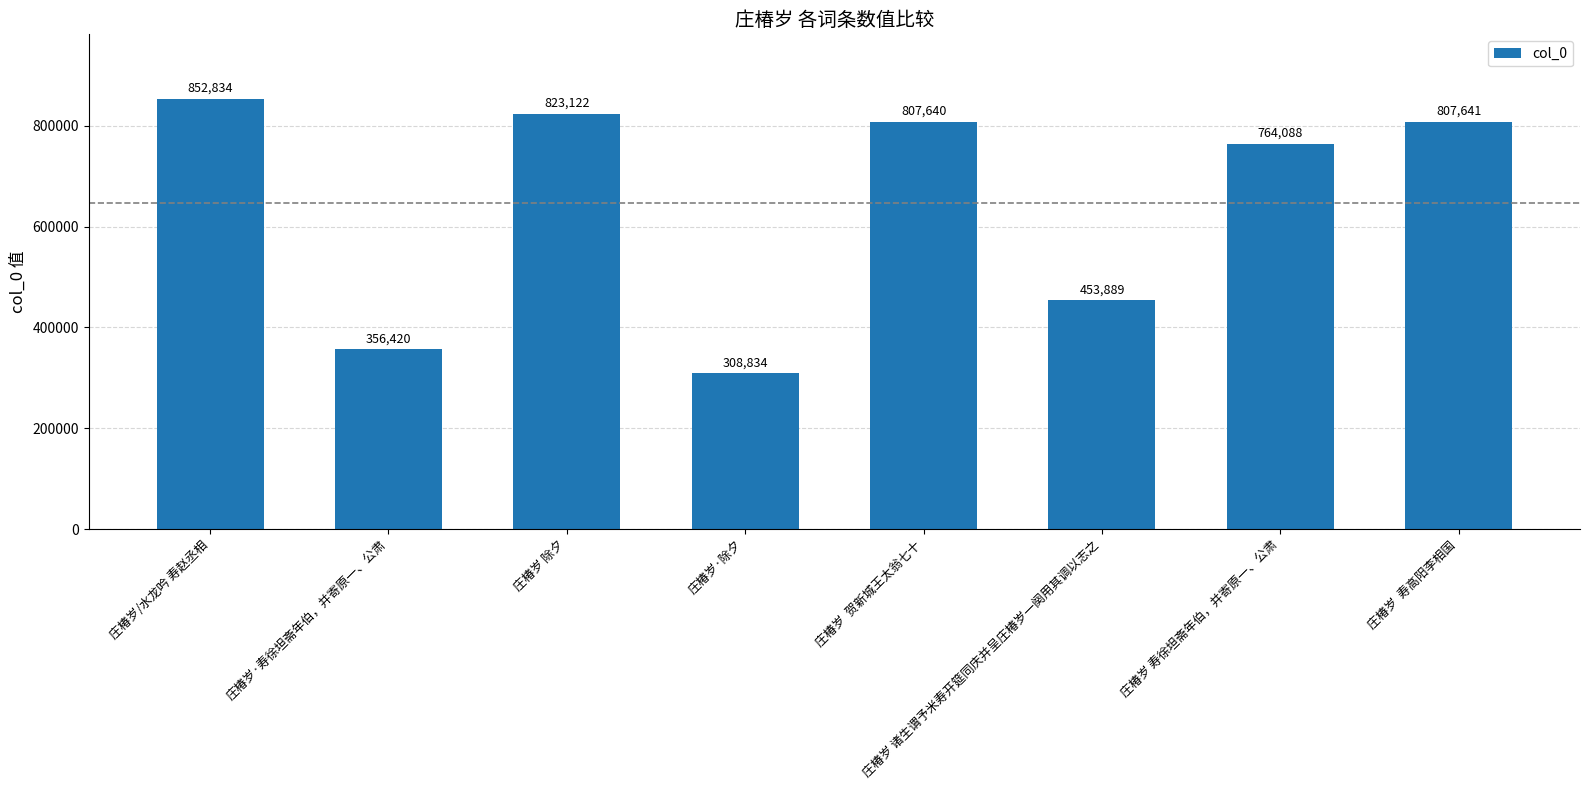

Rank the categories by value from highest to lowest.

庄椿岁/水龙吟 寿赵丞相, 庄椿岁 除夕, 庄椿岁  寿高阳李相国, 庄椿岁  贺新城王太翁七十, 庄椿岁 寿徐坦斋年伯，并寄原一、公肃, 庄椿岁 诸生谓予米寿开筵同庆并呈庄椿岁一阕用其调以志之, 庄椿岁·寿徐坦斋年伯，并寄原一、公肃, 庄椿岁·除夕